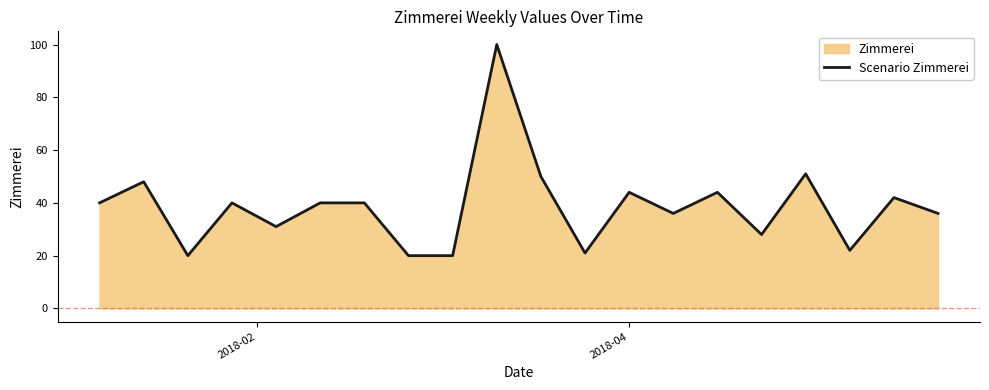

What is the greatest value displayed?

100